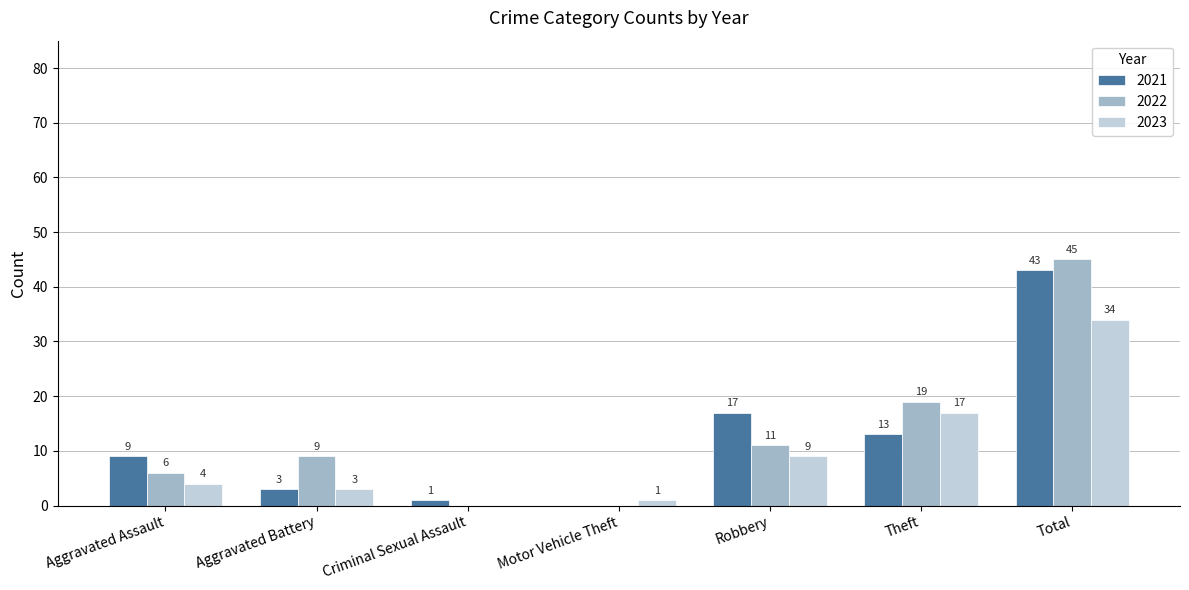

How many groups of bars are there?

7